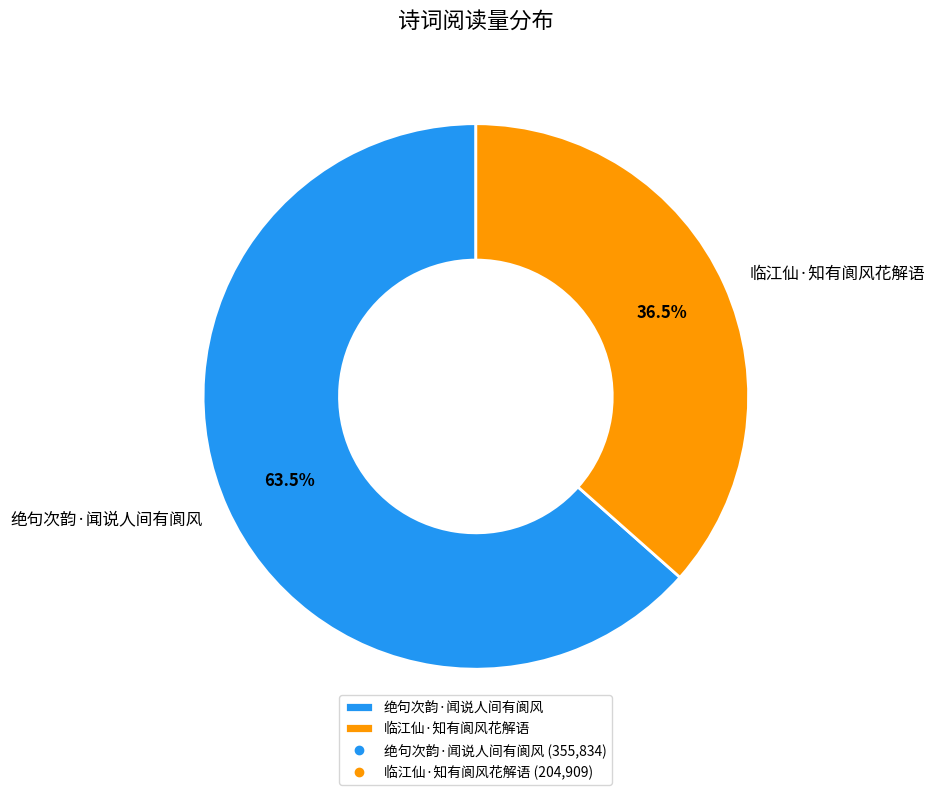

Which has a higher value, 临江仙·知有阆风花解语 or 绝句次韵·闻说人间有阆风?

绝句次韵·闻说人间有阆风